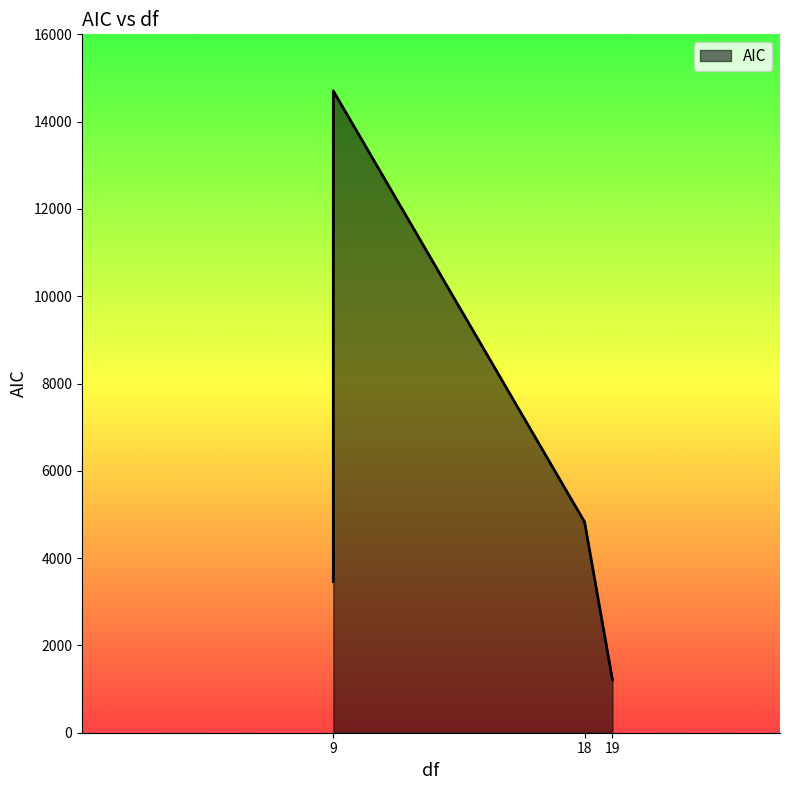

The value at 19 is 440.3. True or false?

False